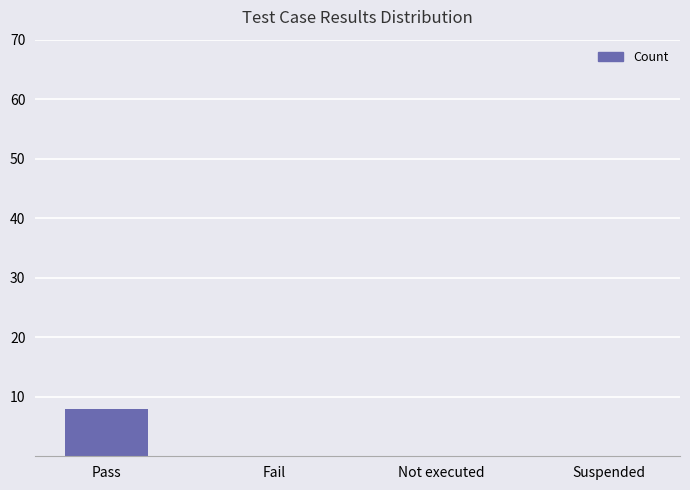

Count the number of categories in the chart.

4